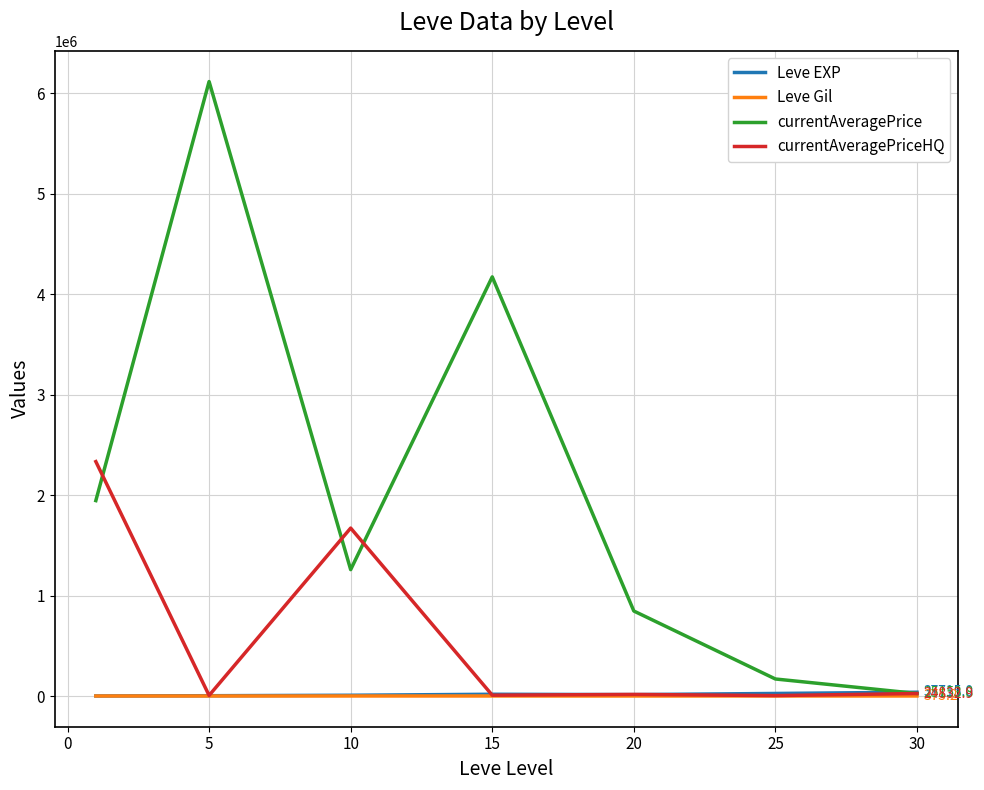

Which series has the largest total across all categories?

currentAveragePrice